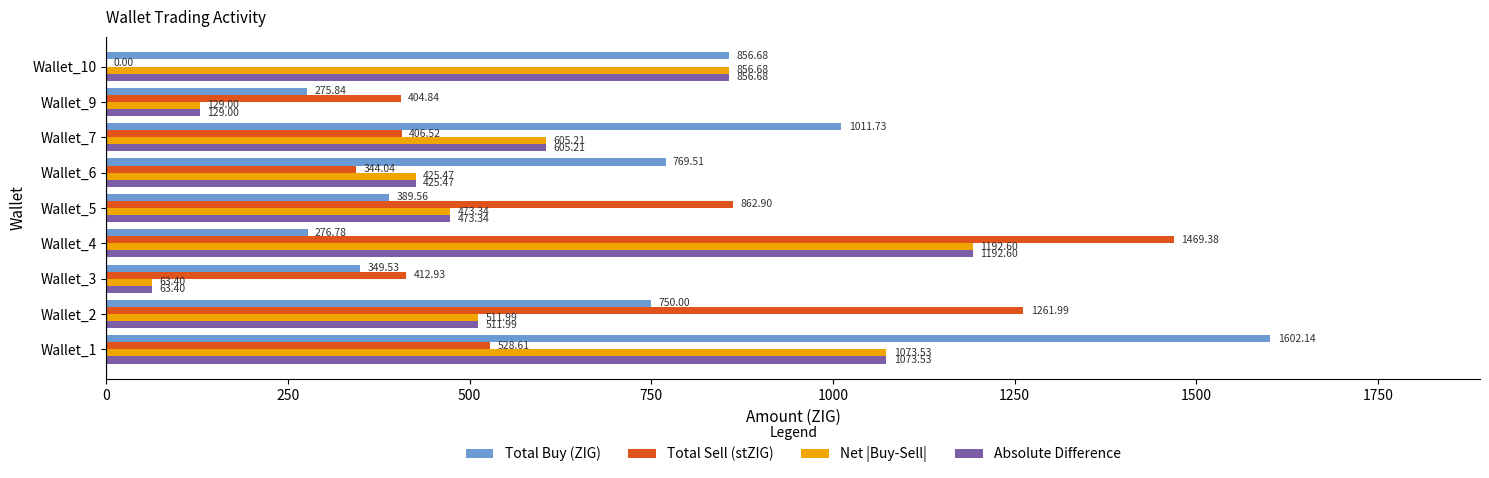

What is the total value across all series at Wallet_10?

2570.0